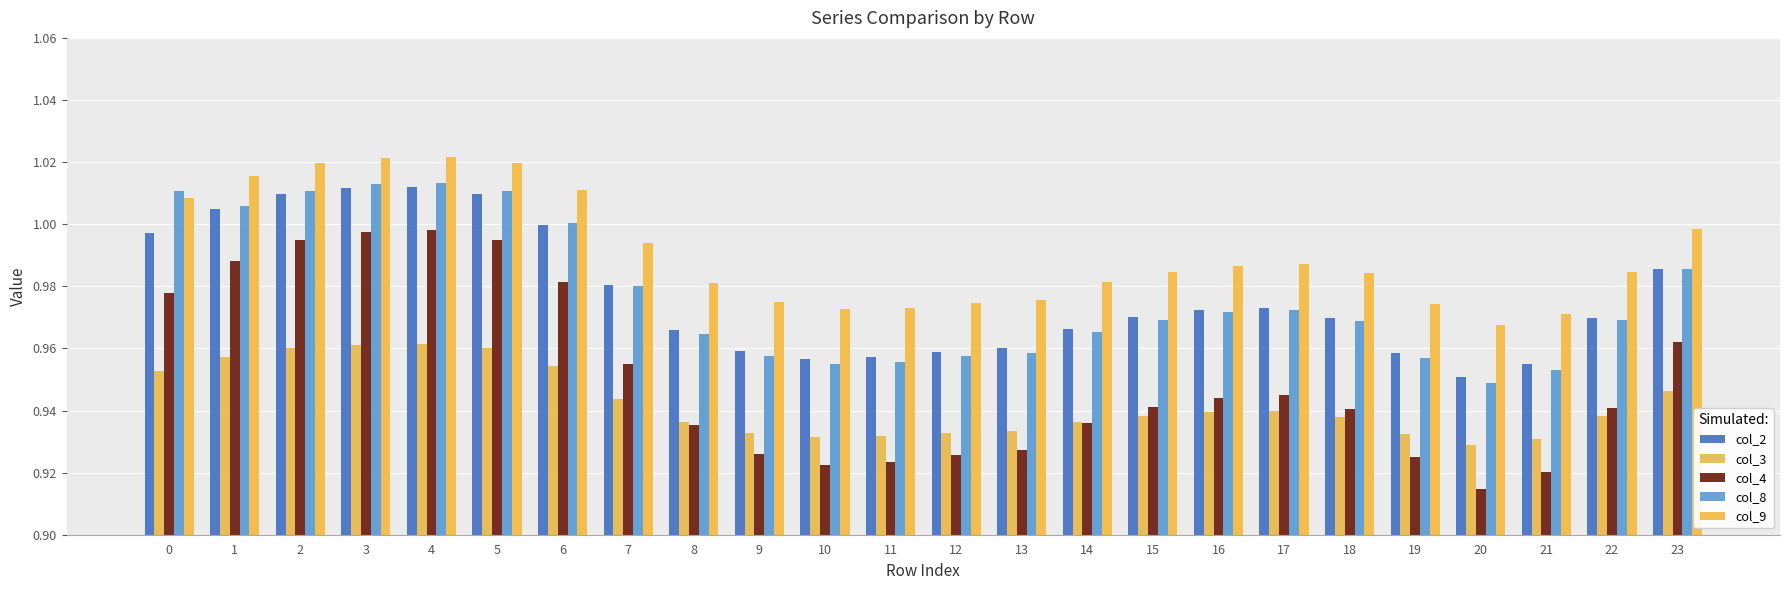

List the series in order of their peak value, lowest first.

col_3, col_4, col_2, col_8, col_9